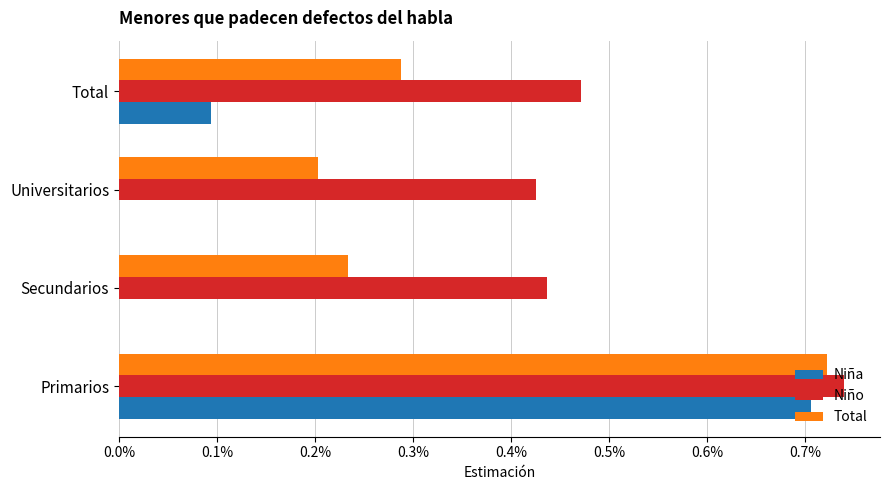

List the series in order of their peak value, highest first.

Niño, Total, Niña